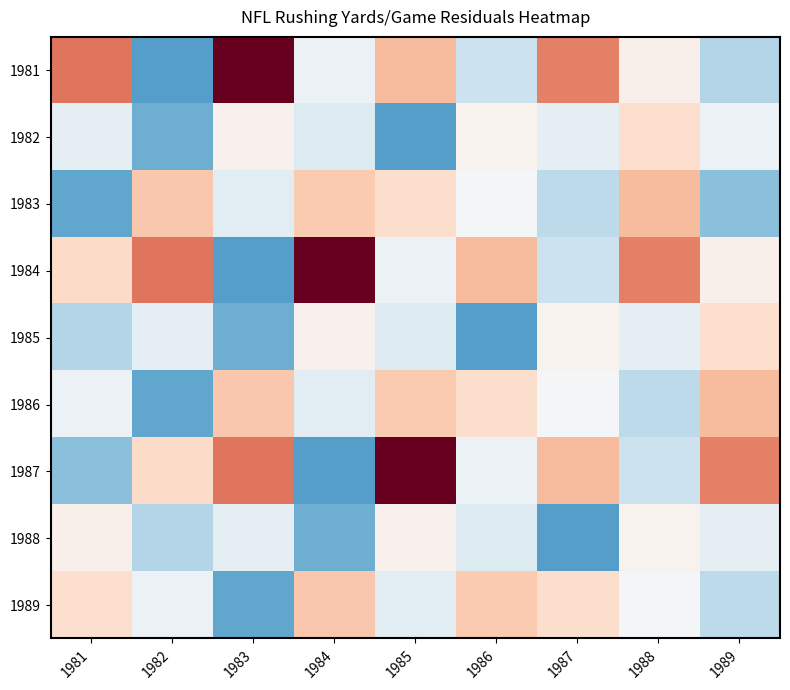

Rank the series by their maximum value, from highest to lowest.

1981, 1984, 1987, 1983, 1986, 1989, 1982, 1985, 1988